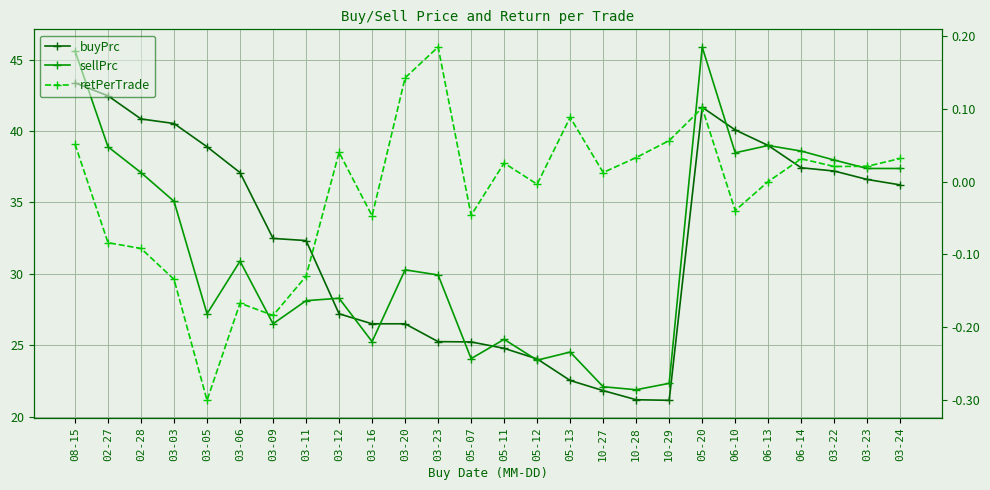

What is the difference between the buyPrc values at 05-07 and 03-24?

11.0